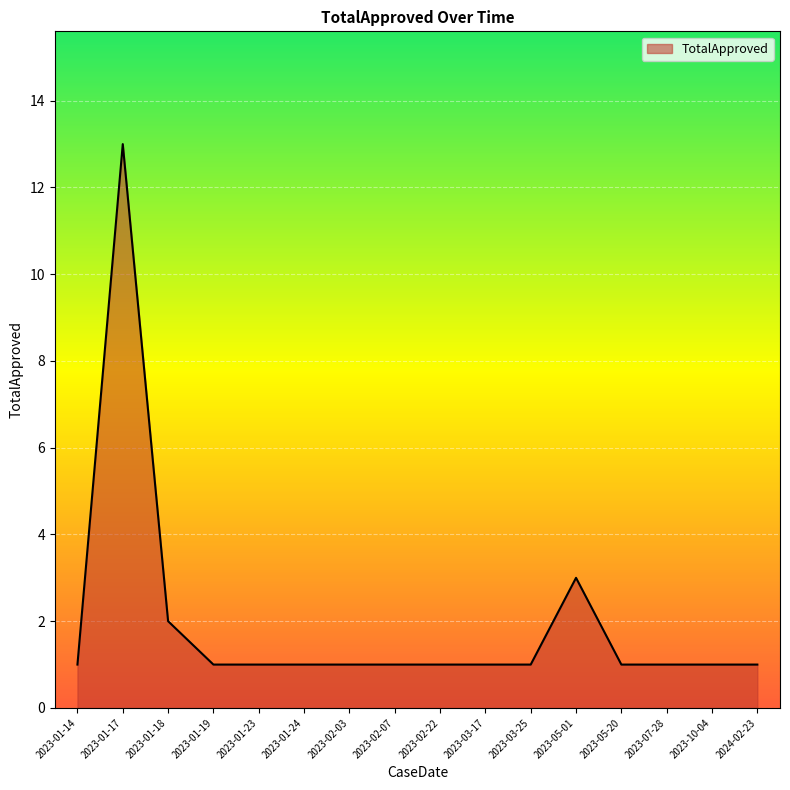

Which label corresponds to the largest value in the chart?

2023-01-17